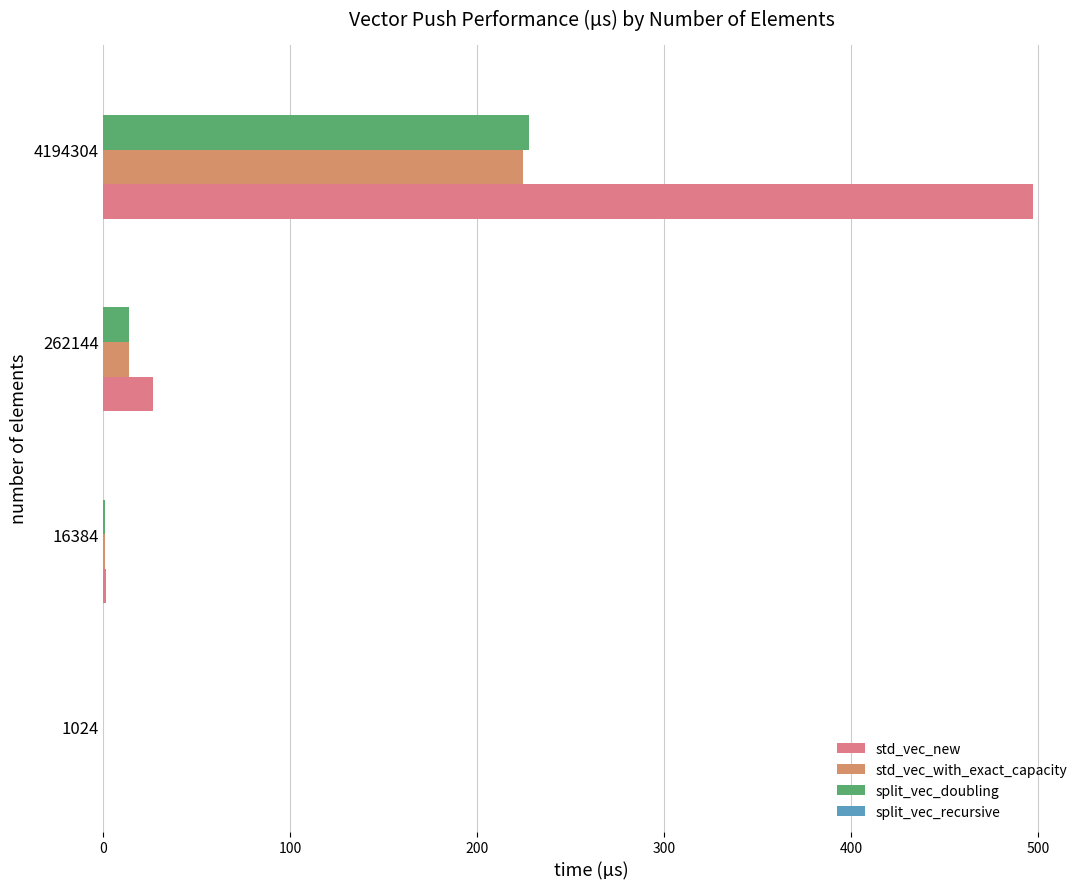

Which series has the largest total across all categories?

std_vec_new